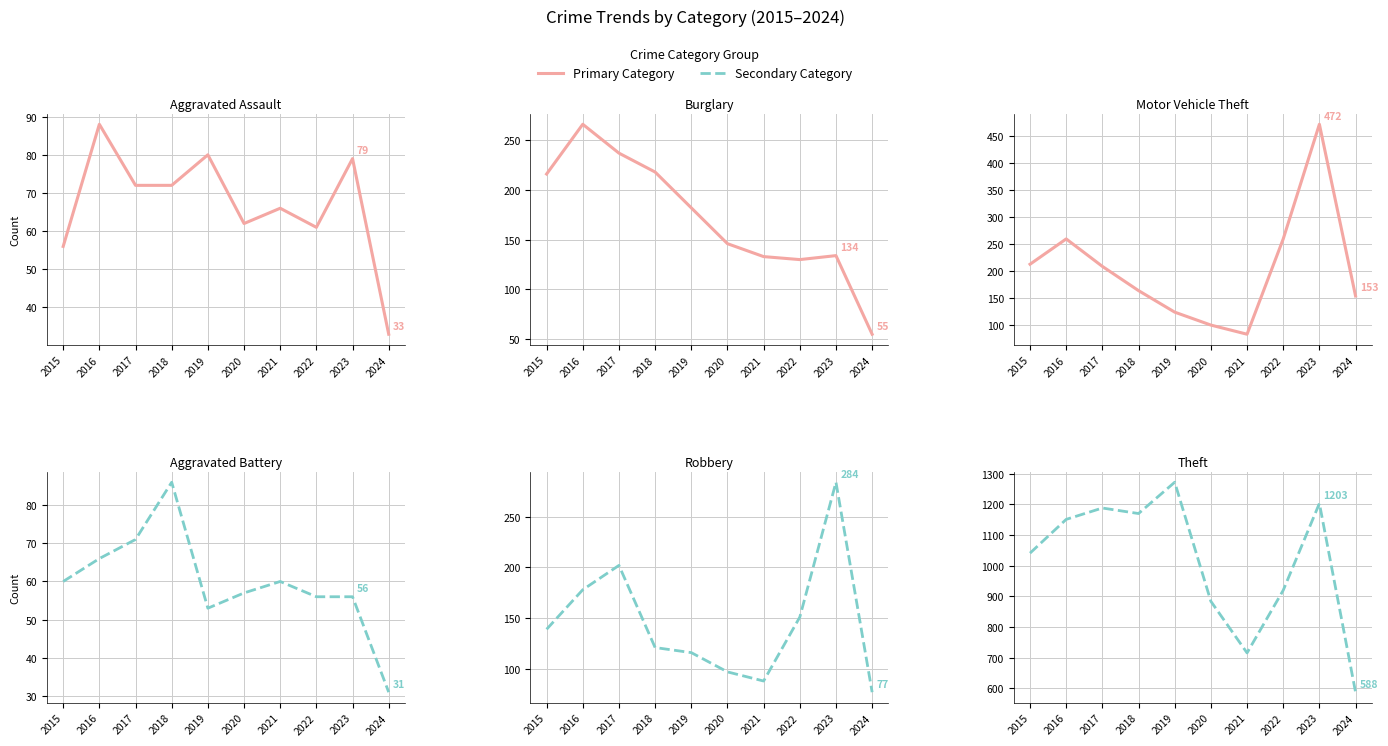

Which series has the largest total across all categories?

Theft